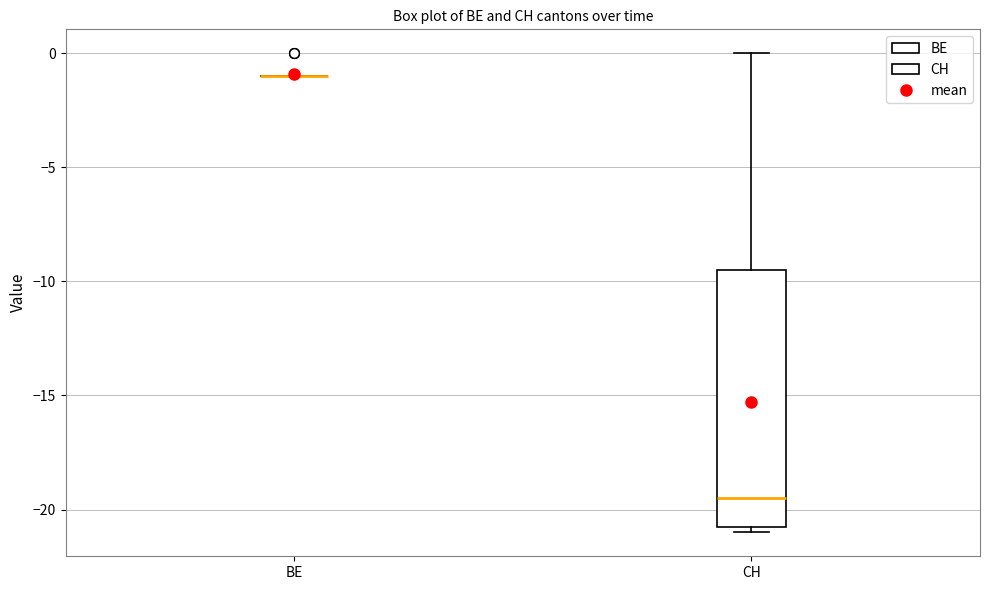

Reading left to right, transcribe this box plot: for each box, give where its median line is, the range the box spans, and where its two whiskers end, as read against the y-axis. The values are not printed on the chart, so give them approximately, as read against the axis.

BE: box collapsed to a line at -1.0, whiskers -1.0 to -1.0
CH: median -19.5, box -20.5 to -9.5, whiskers -21.0 to 0.0